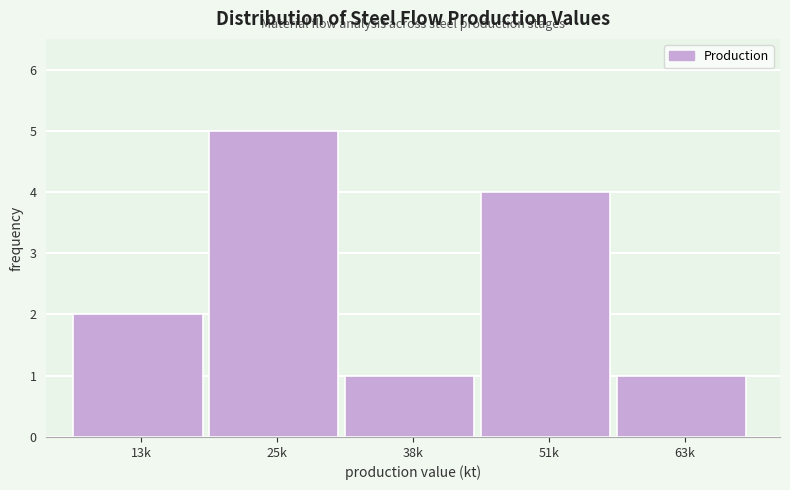

Reading left to right, extract all data points from this chart.

2	5	1	4	1